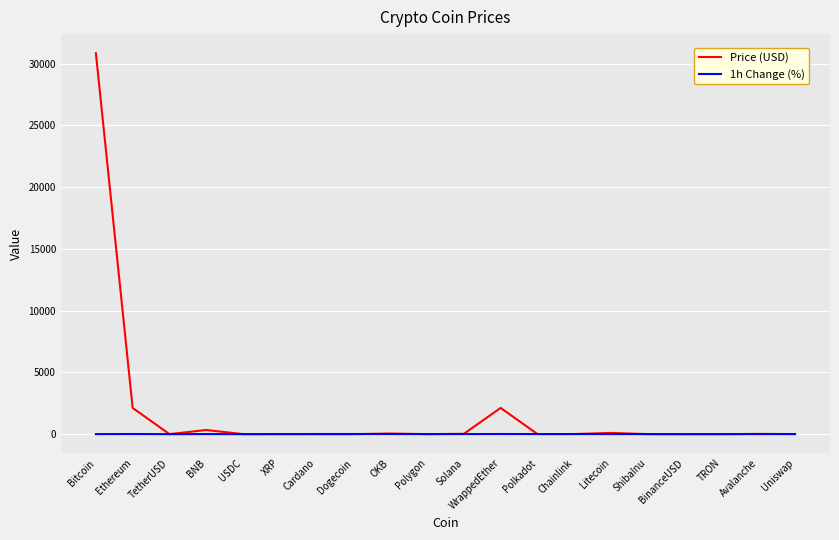

Which series has the widest spread of values?

Price (USD)